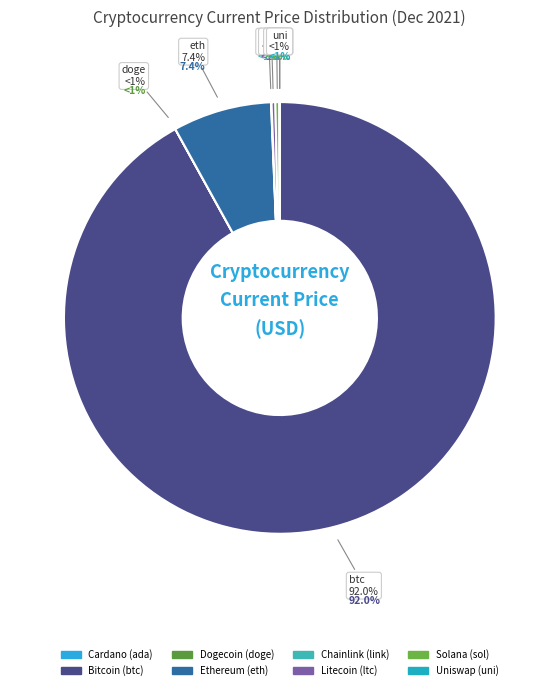

Which slice is the smallest?

doge